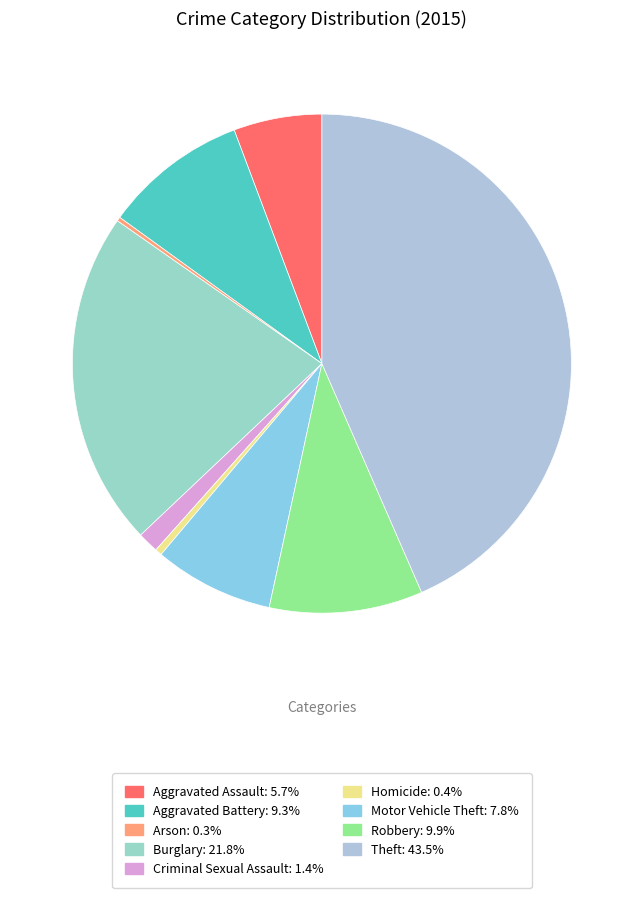

Count the number of slices in the pie.

9